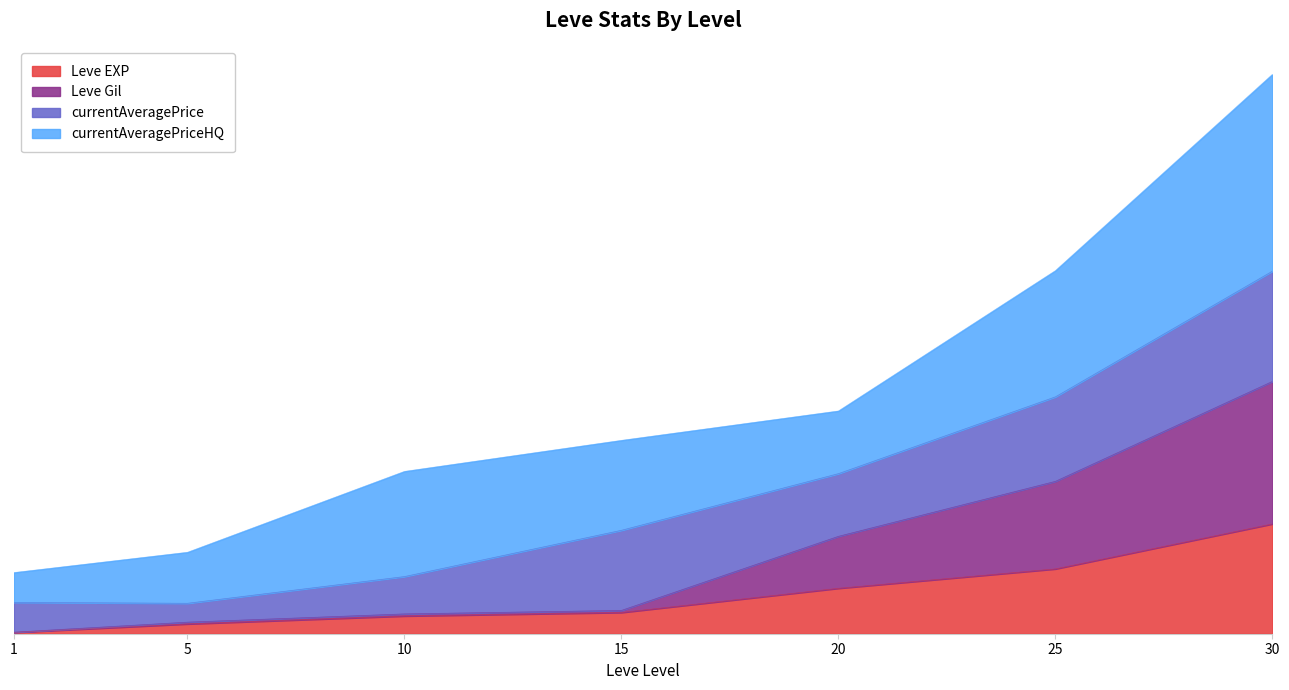

True or false: Leve Gil and Leve EXP intersect in this chart.

False